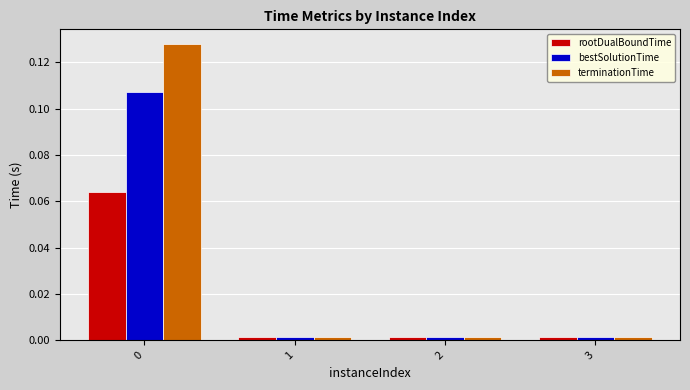

True or false: terminationTime has a value of 0.0 at 2.

True